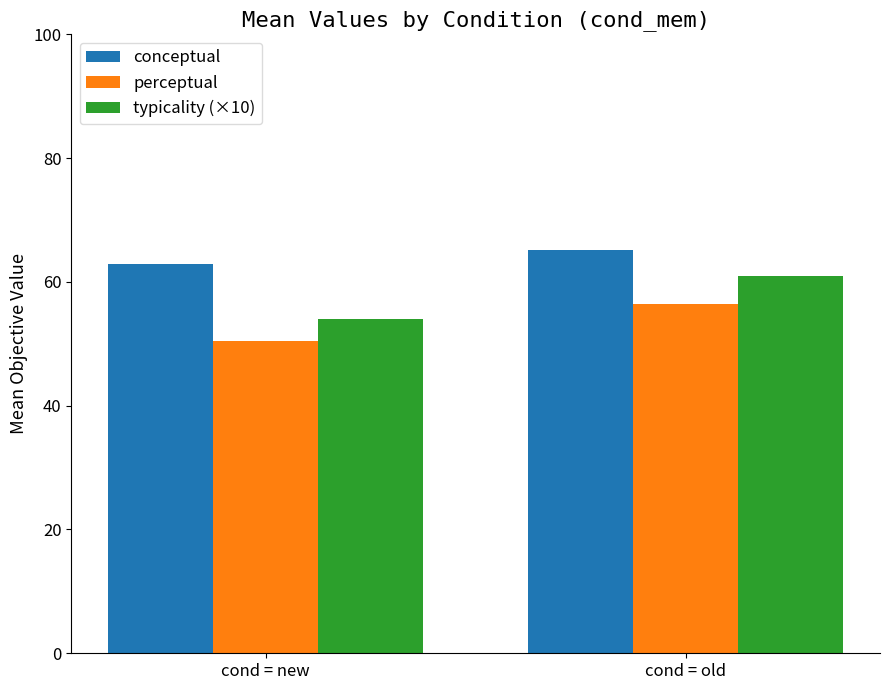

What is the maximum value for conceptual?

65.1